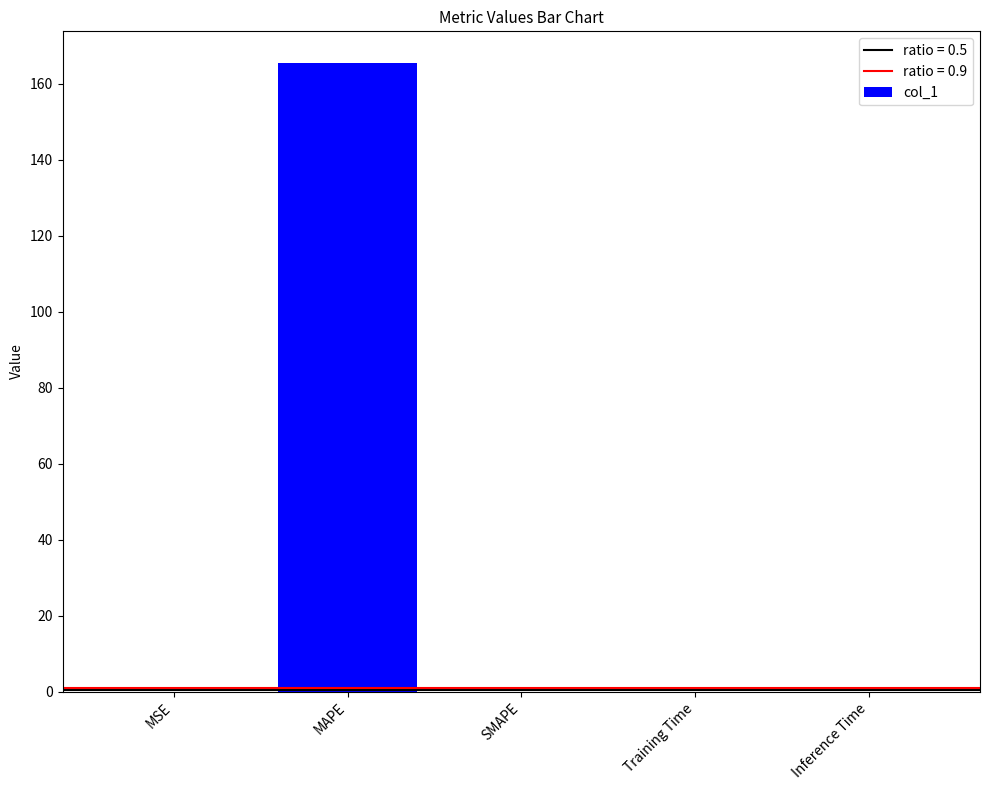

What is the greatest value displayed?

165.5